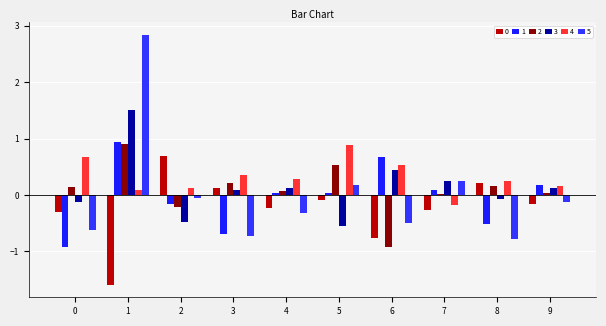

How many groups of bars are there?

10